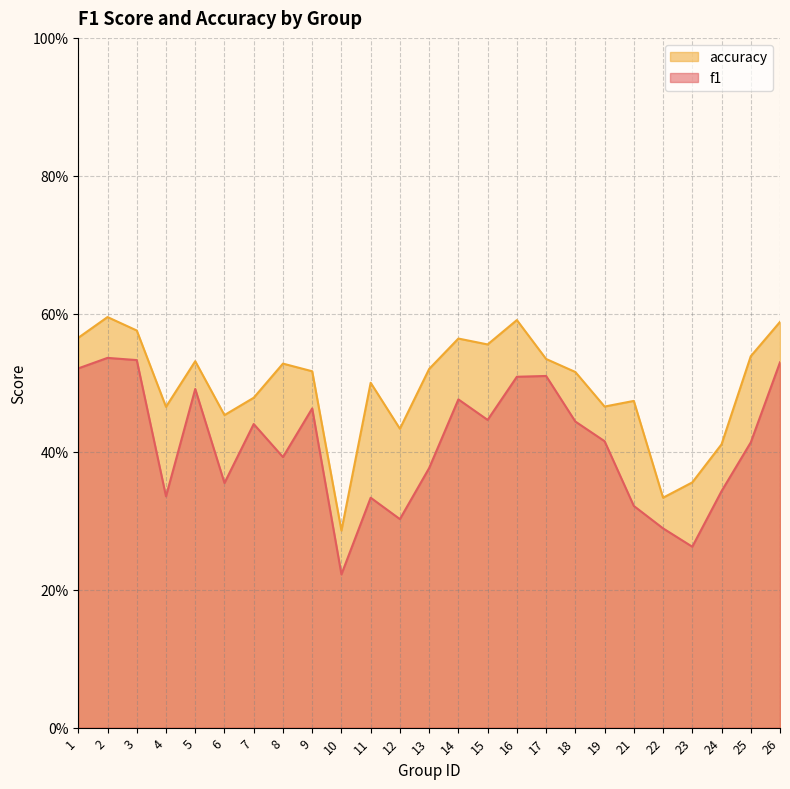

The value of f1 at 11 is 0.3. True or false?

True